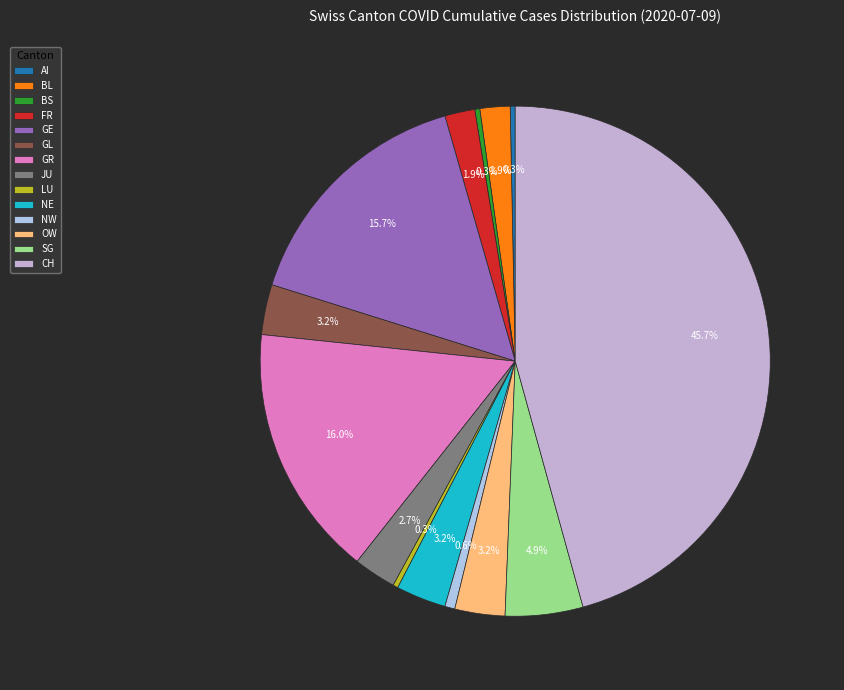

How many slices are in this pie chart?

14